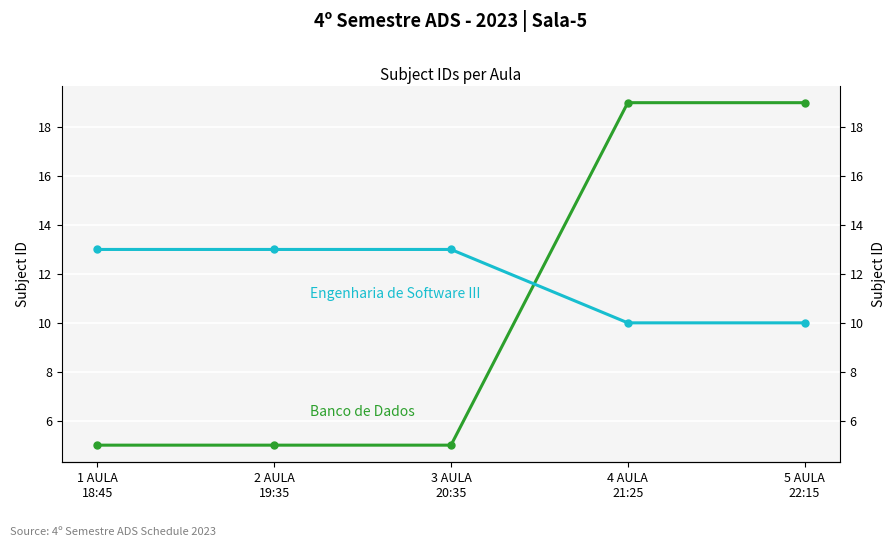

What is the difference between the maximum and minimum values in the Engenharia de Software III series?

3